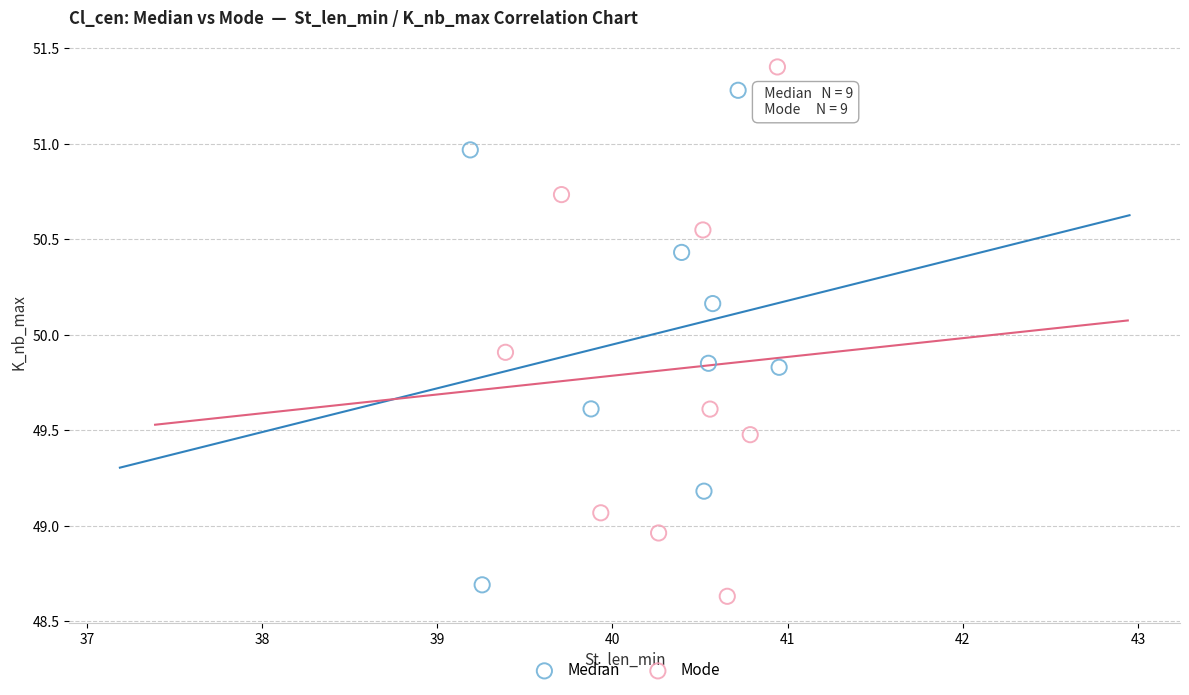

Which series contains the highest Y value?

Mode